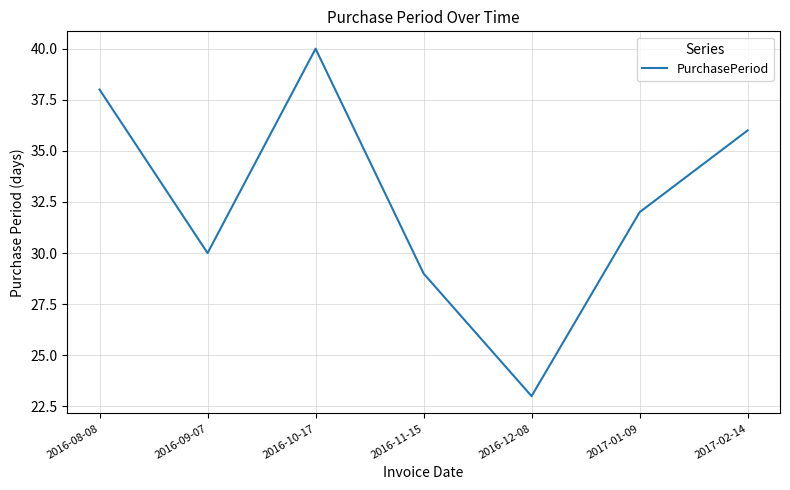

What is the sum of all values?

228